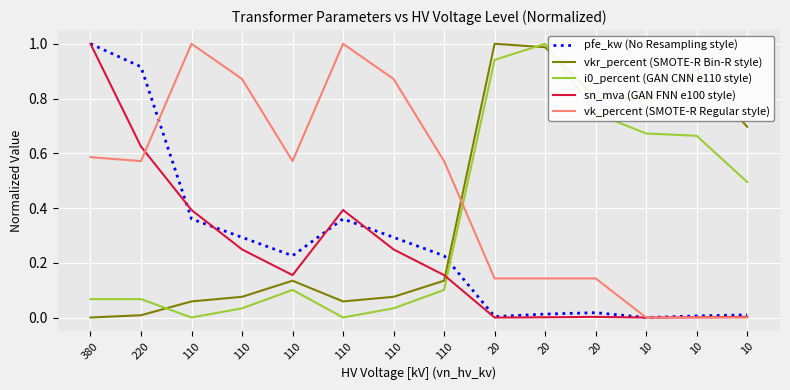

How many lines are shown in the chart?

5